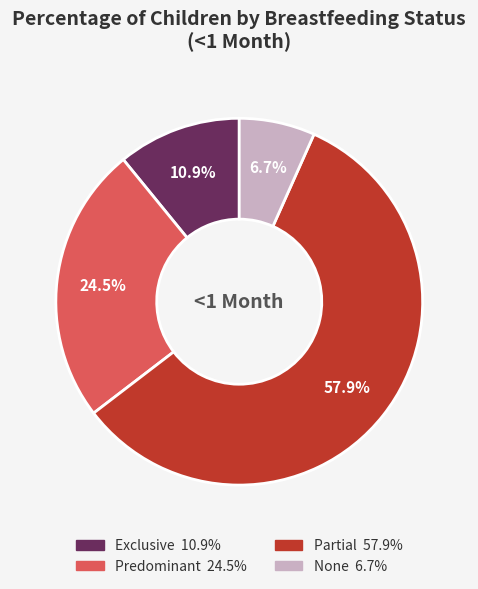

Rank the categories by value from lowest to highest.

None, Exclusive, Predominant, Partial